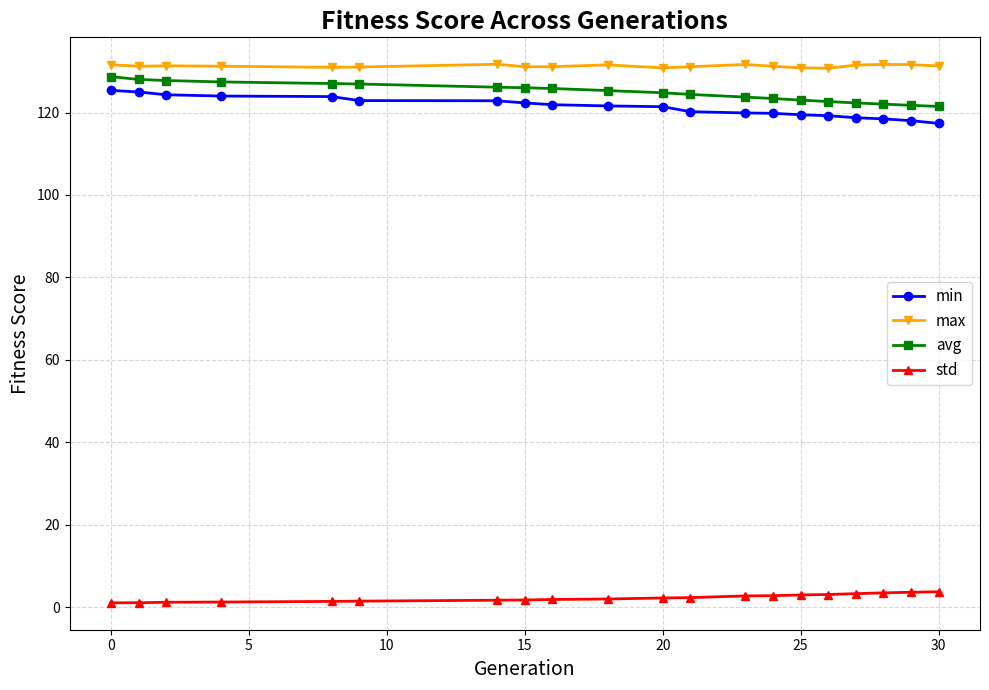

True or false: max has more than 2 points higher than both neighbors.

True